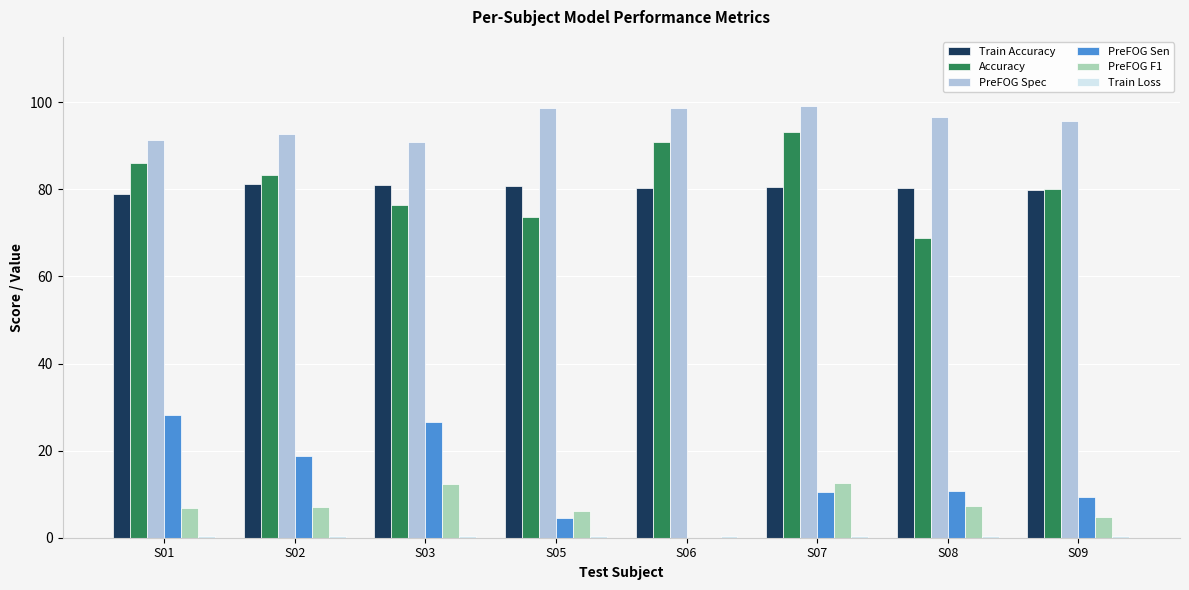

What is the sum of all PreFOG Sen values?

108.5